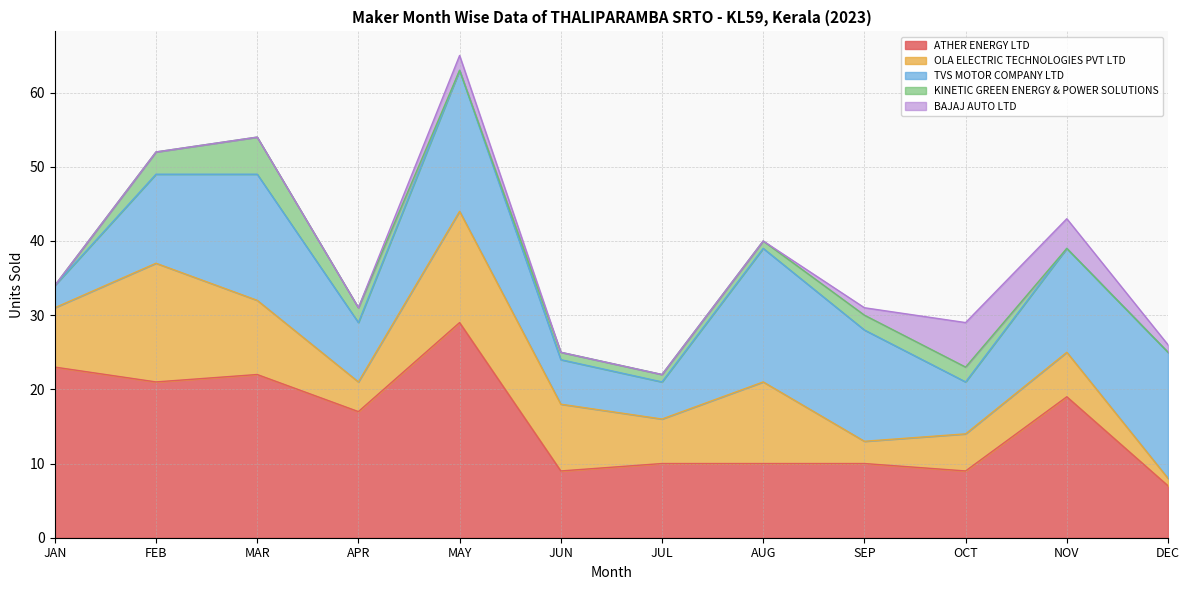

Which series has the widest spread of values?

ATHER ENERGY LTD